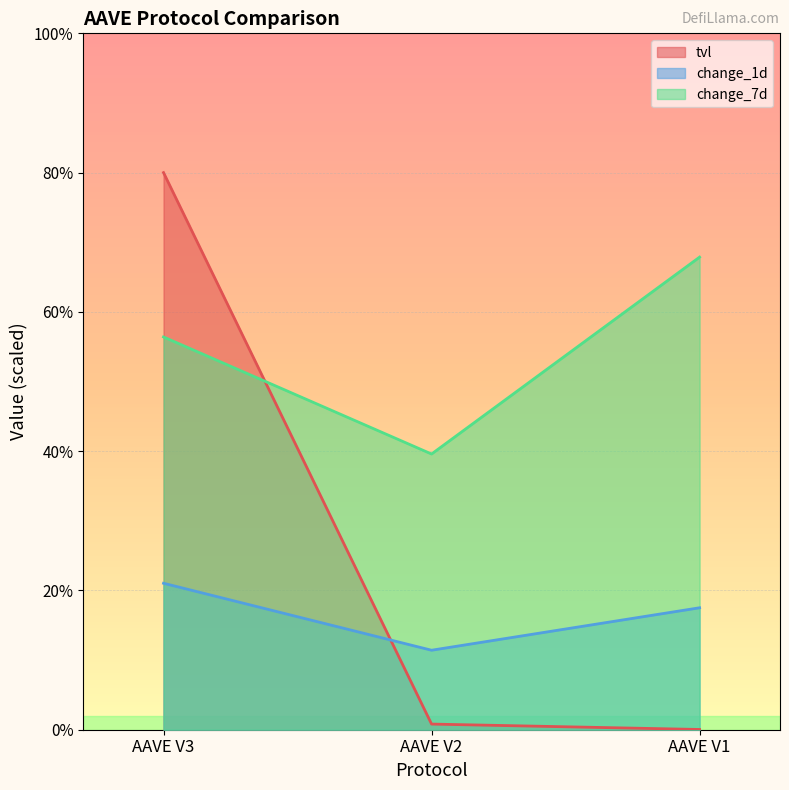

Rank the series at AAVE V2 from lowest to highest value.

tvl, change_1d, change_7d